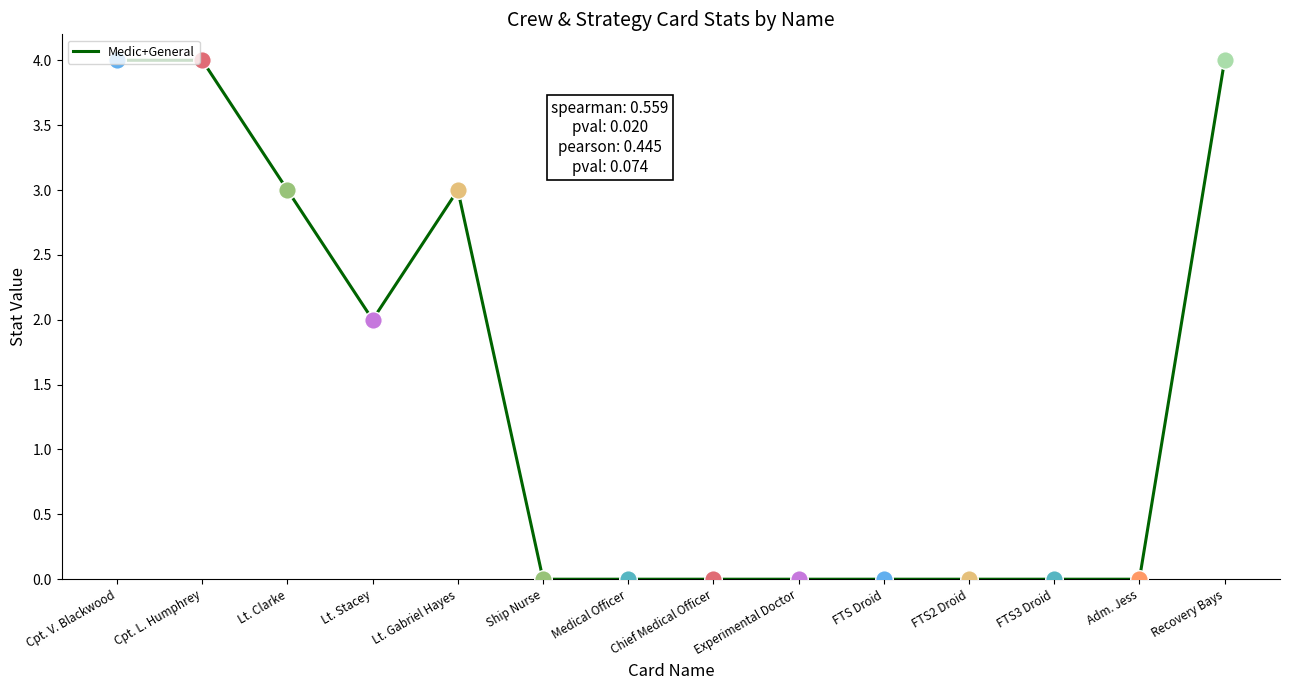

What is the change in value from Lt. Gabriel Hayes to Experimental Doctor?

-3